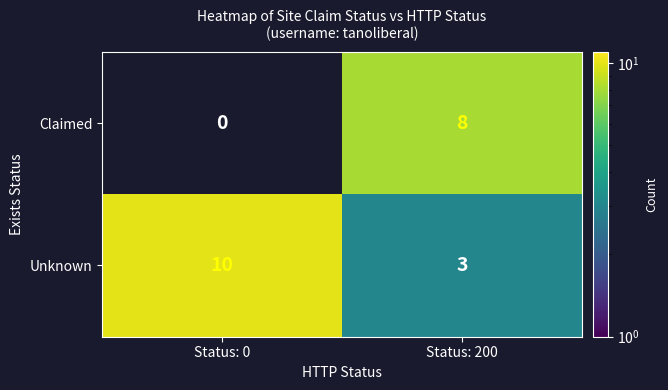

Reading left to right, transcribe all the data shown in this chart.

Claimed: 0	8
Unknown: 10	3